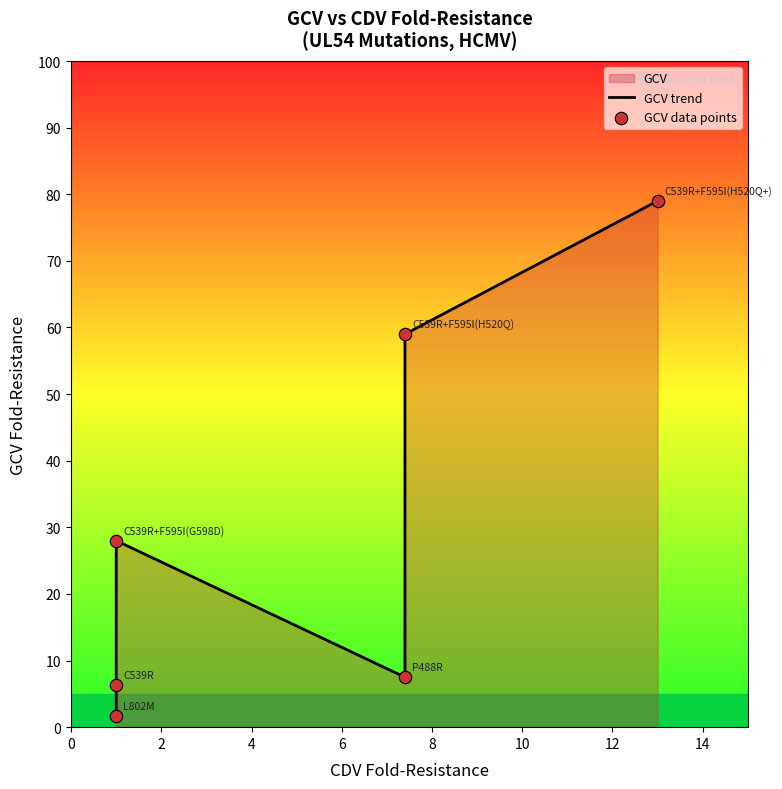

At how many categories does at least one series exceed 37?

2